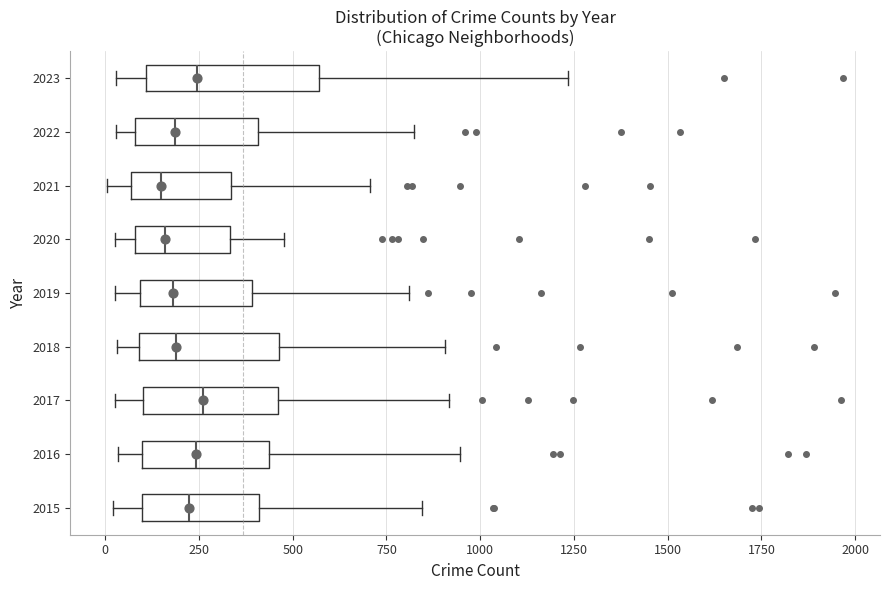

Where does the left whisker of the box at y = 2017 end on the x-axis? The values are not printed on the chart, so give them approximately, as read against the axis.

50